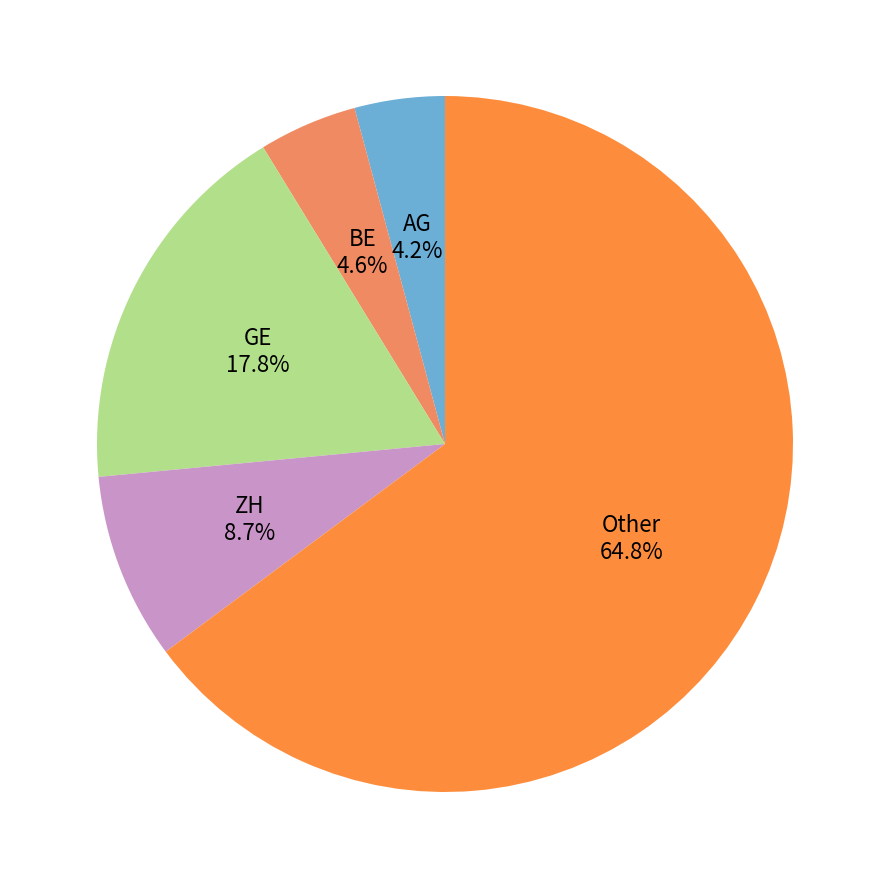

Does Other account for over 50% of the chart?

Yes